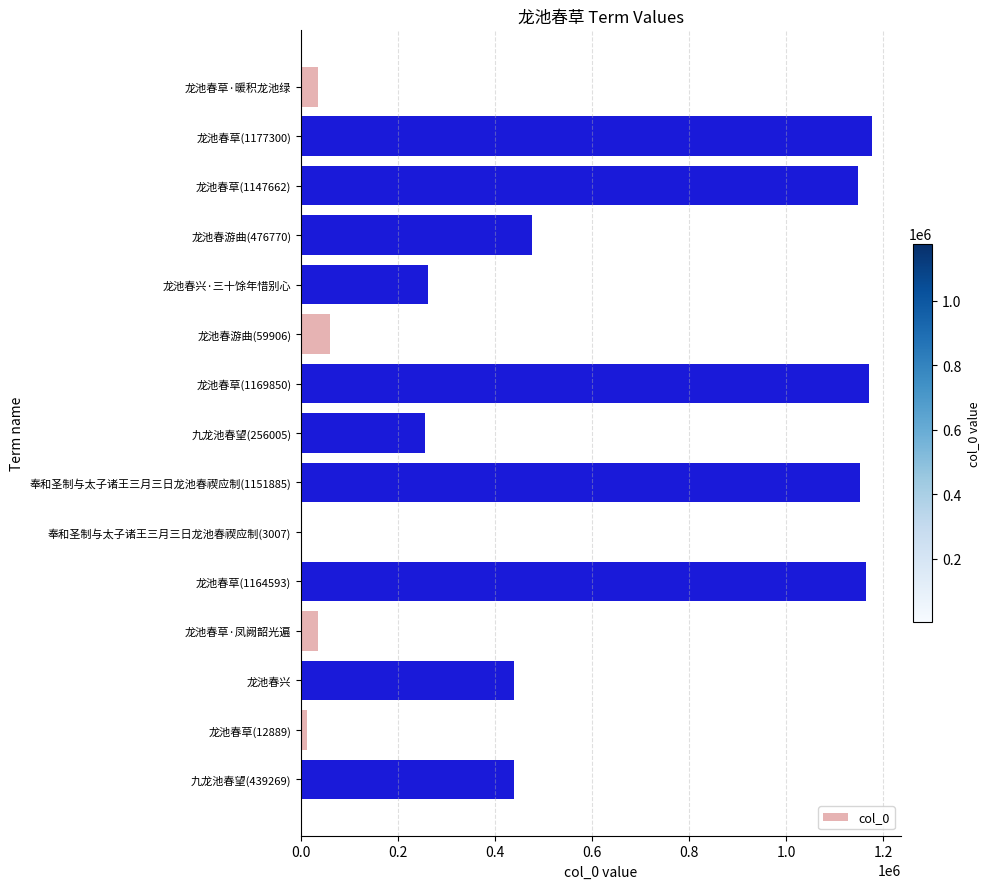

What is the maximum value shown in the chart?

1177300